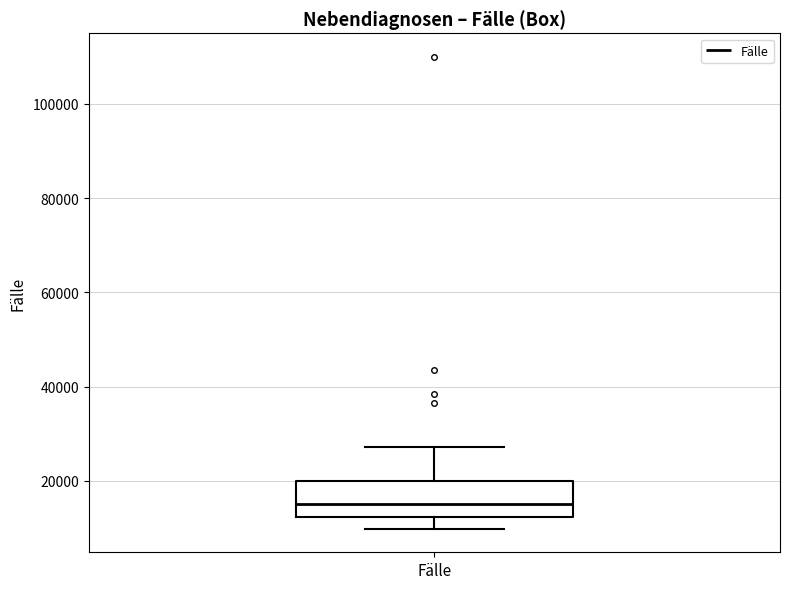

Where is the upper edge of the box for Fälle on the y-axis? The values are not printed on the chart, so give them approximately, as read against the axis.

20000